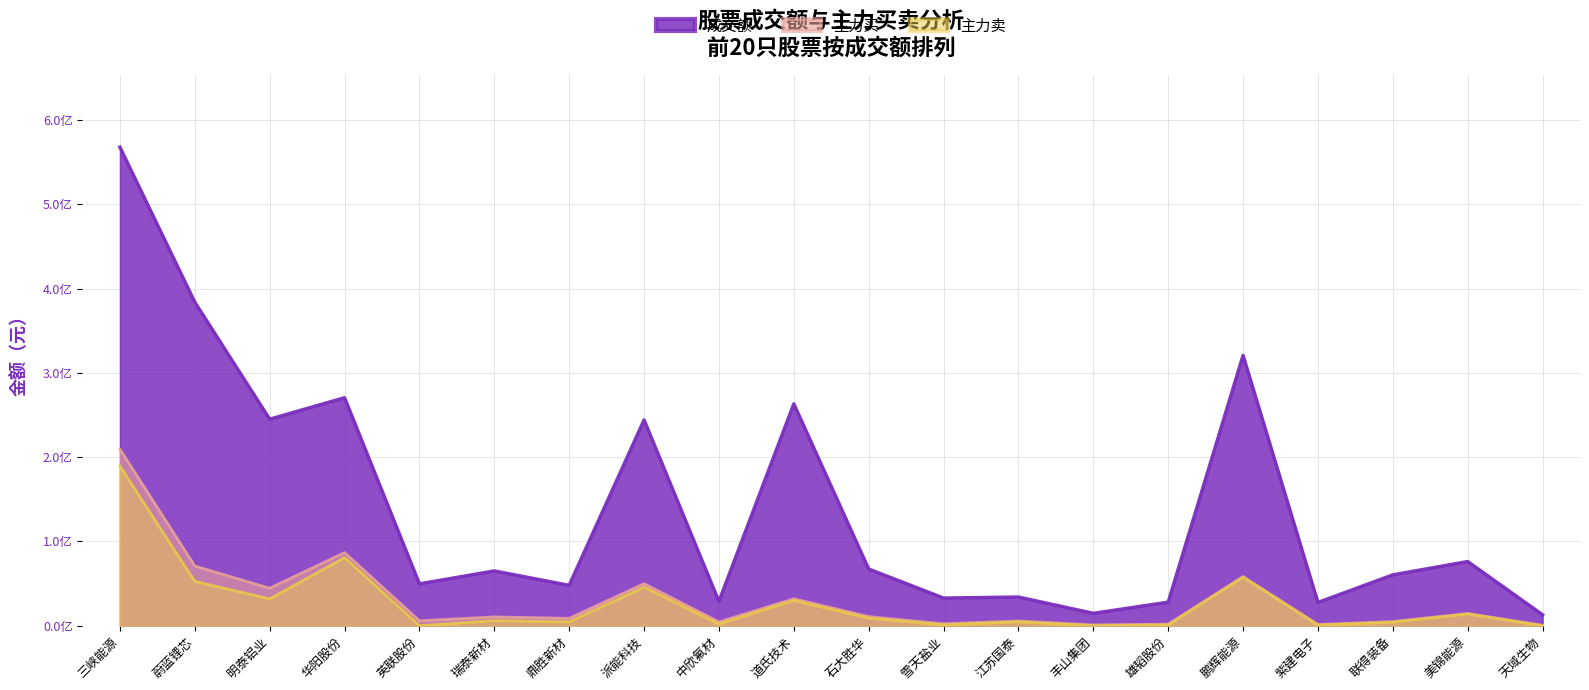

Where is the first local maximum for 主力买?

华阳股份